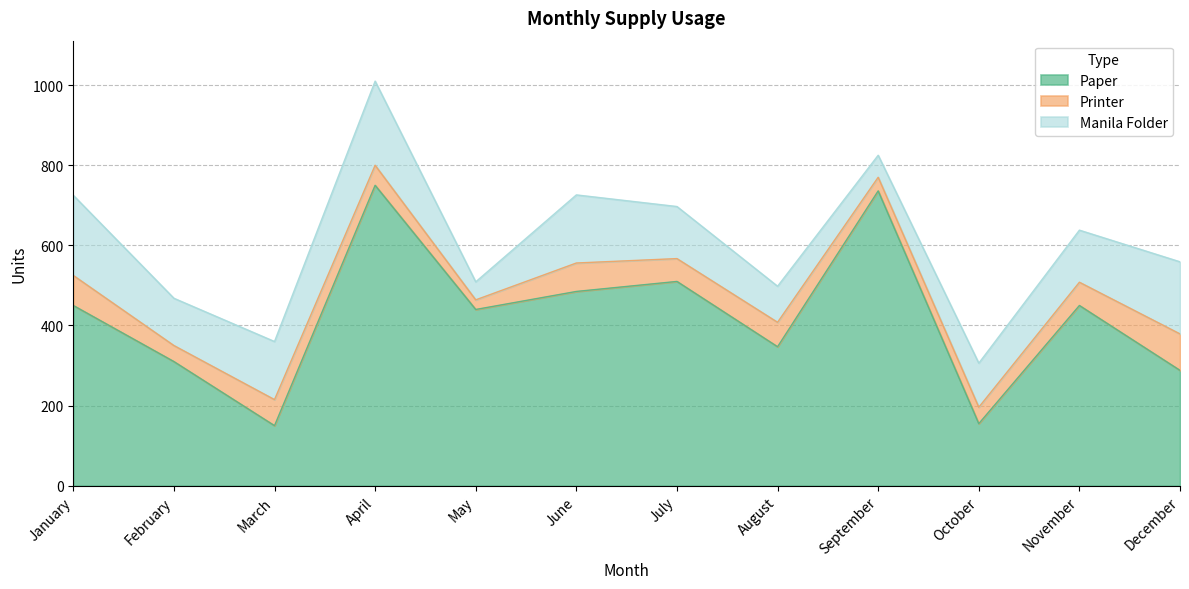

Between May and October, which is larger?

May